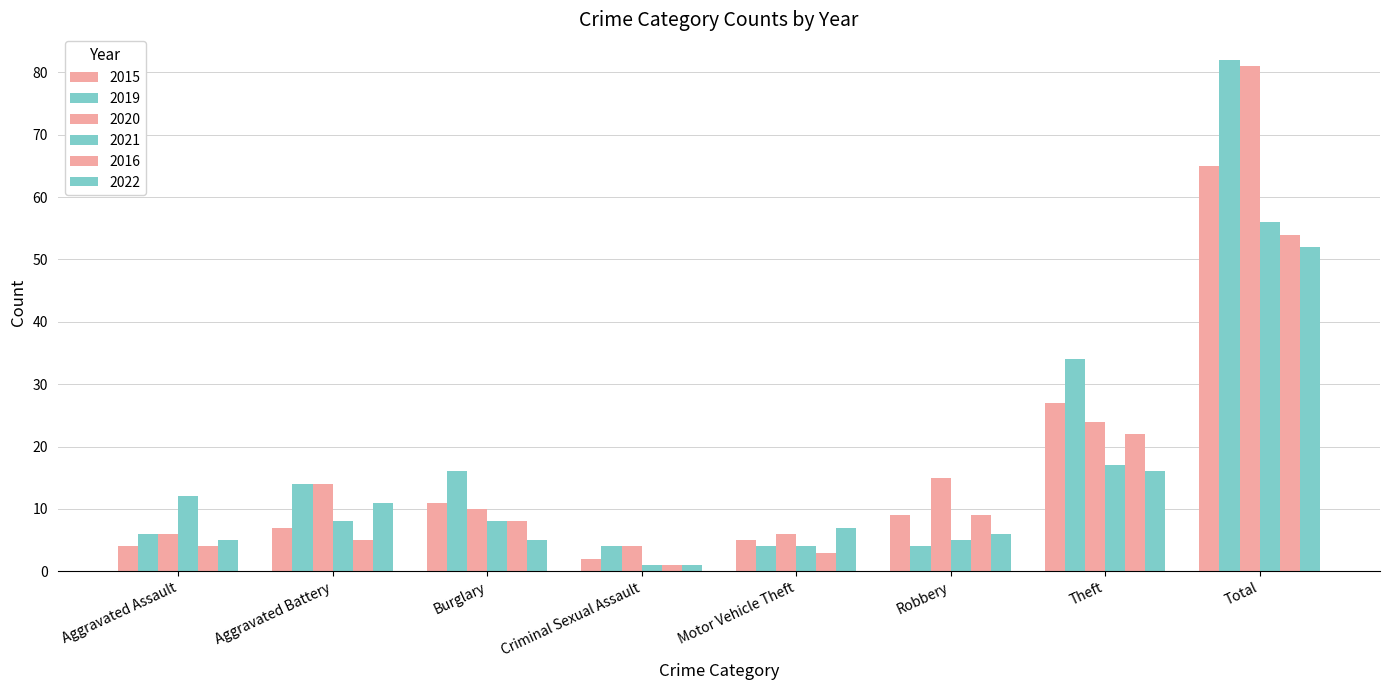

How many values in the 2022 series are below 7?

4